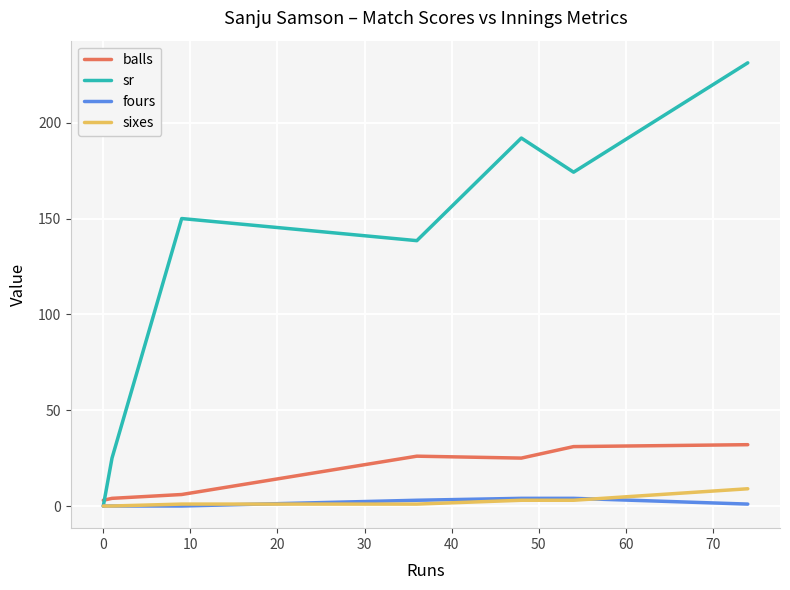

Which series has the widest spread of values?

sr